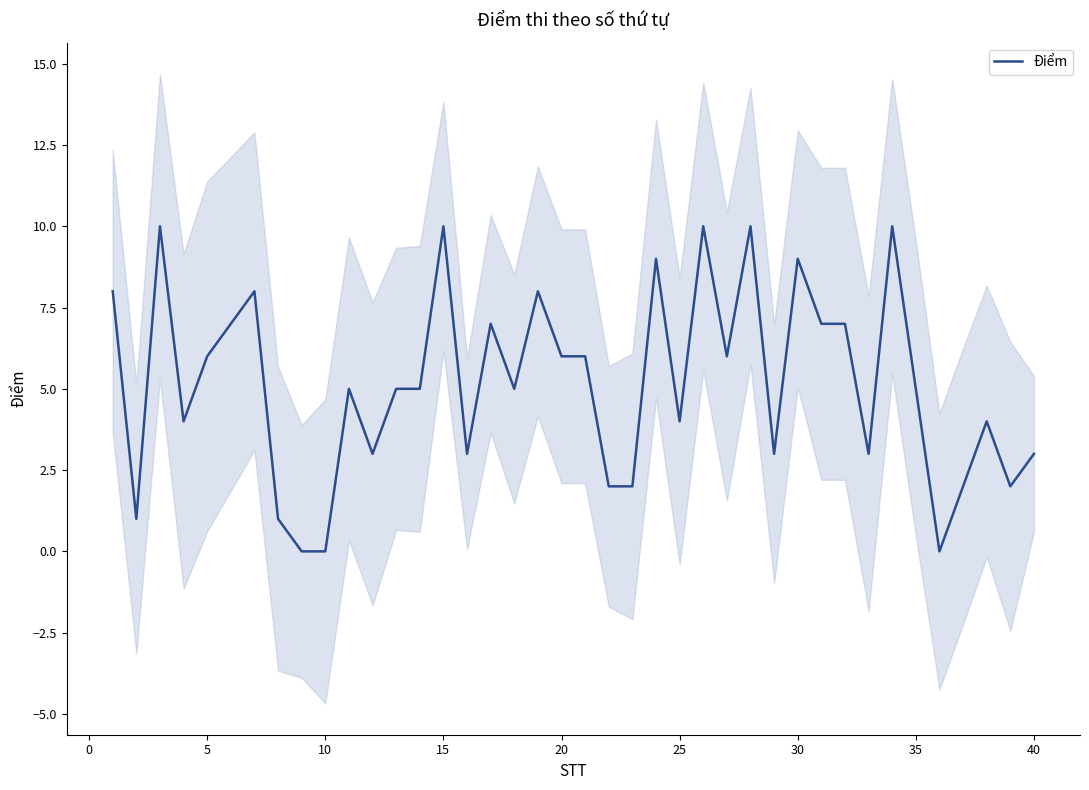

Reading left to right, list all the values displayed in this chart.

8	1	10	4	6	7	8	1	0	0	5	3	5	5	10	3	7	5	8	6	6	2	2	9	4	10	6	10	3	9	7	7	3	10	5	0	2	4	2	3